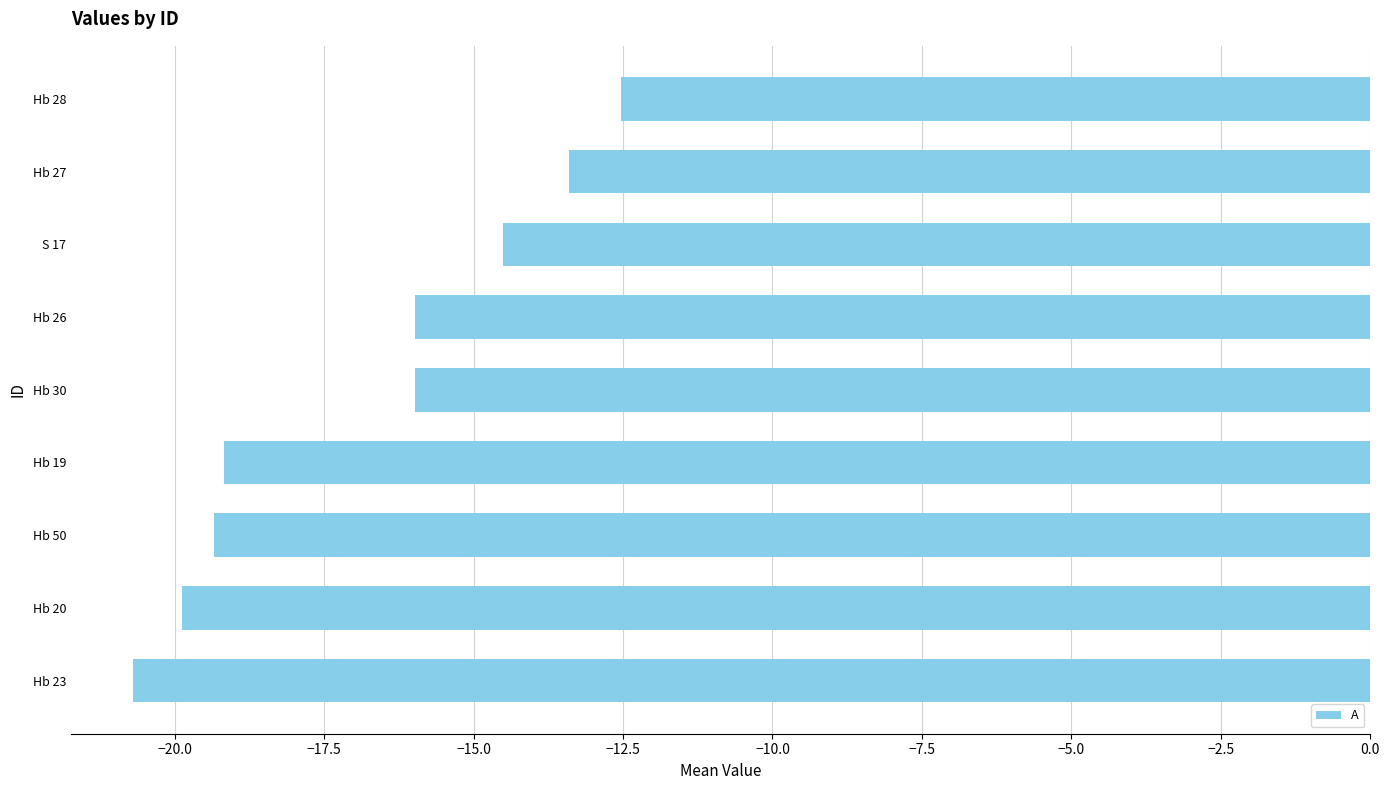

How many bars are there in total?

9